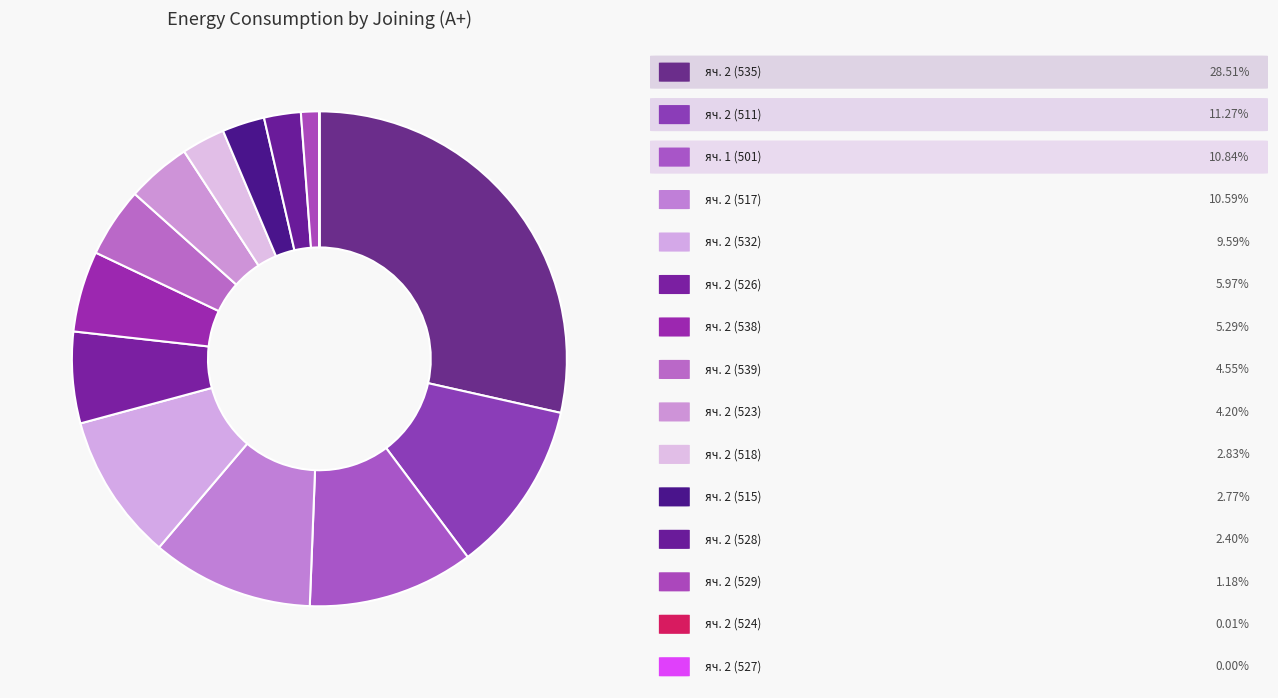

How many segments does this pie chart have?

15